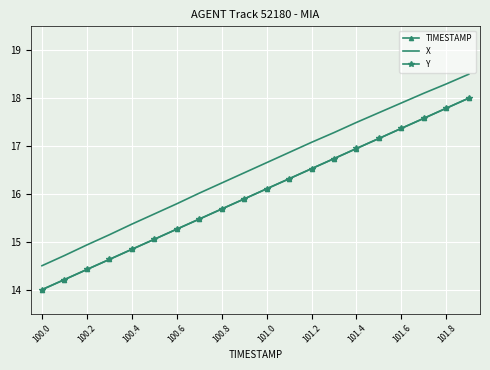

True or false: TIMESTAMP and X intersect in this chart.

False